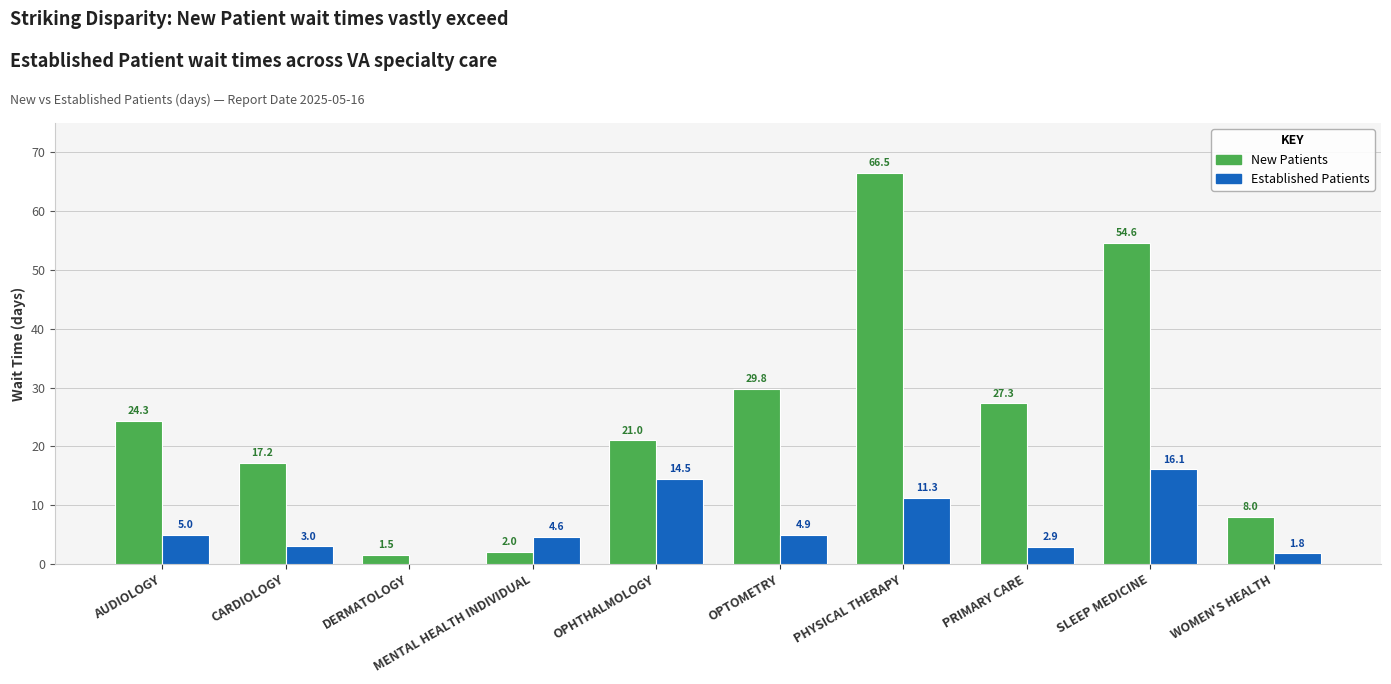

Which category has the highest value across all series?

PHYSICAL THERAPY